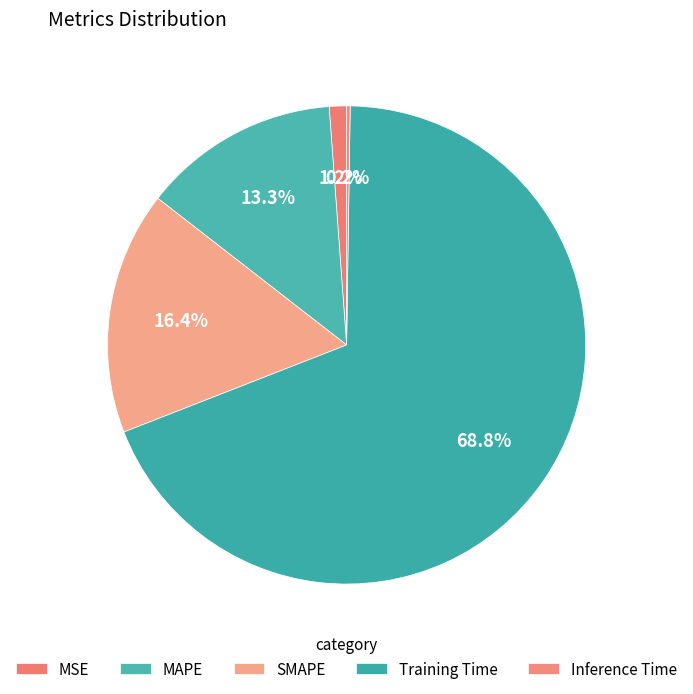

Which slice is the smallest?

Inference Time